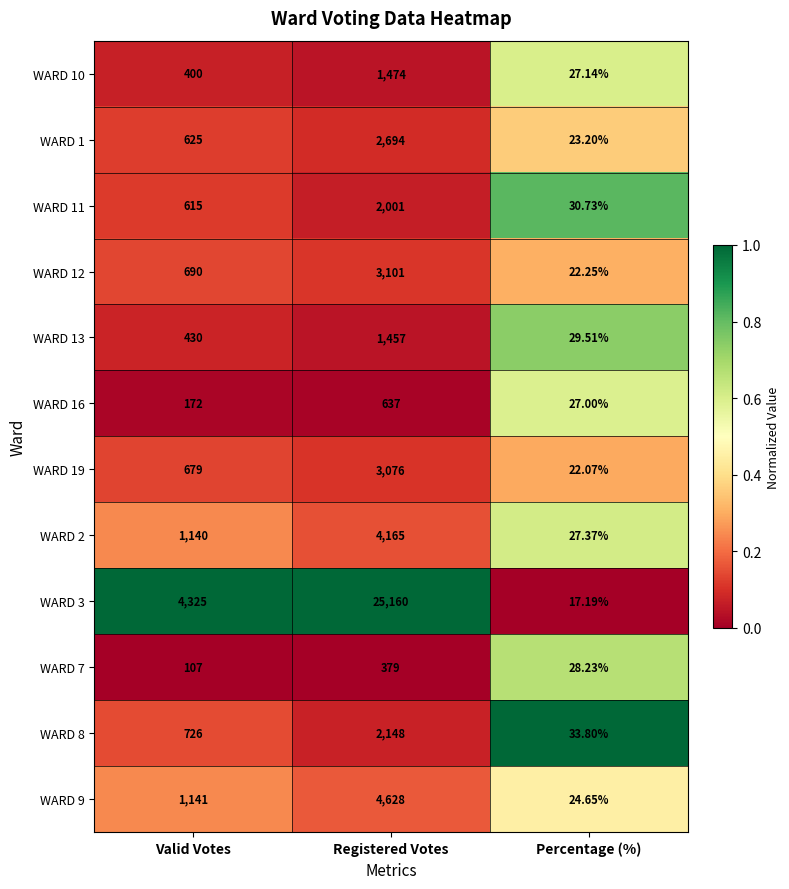

Which series has the widest spread of values?

WARD 3